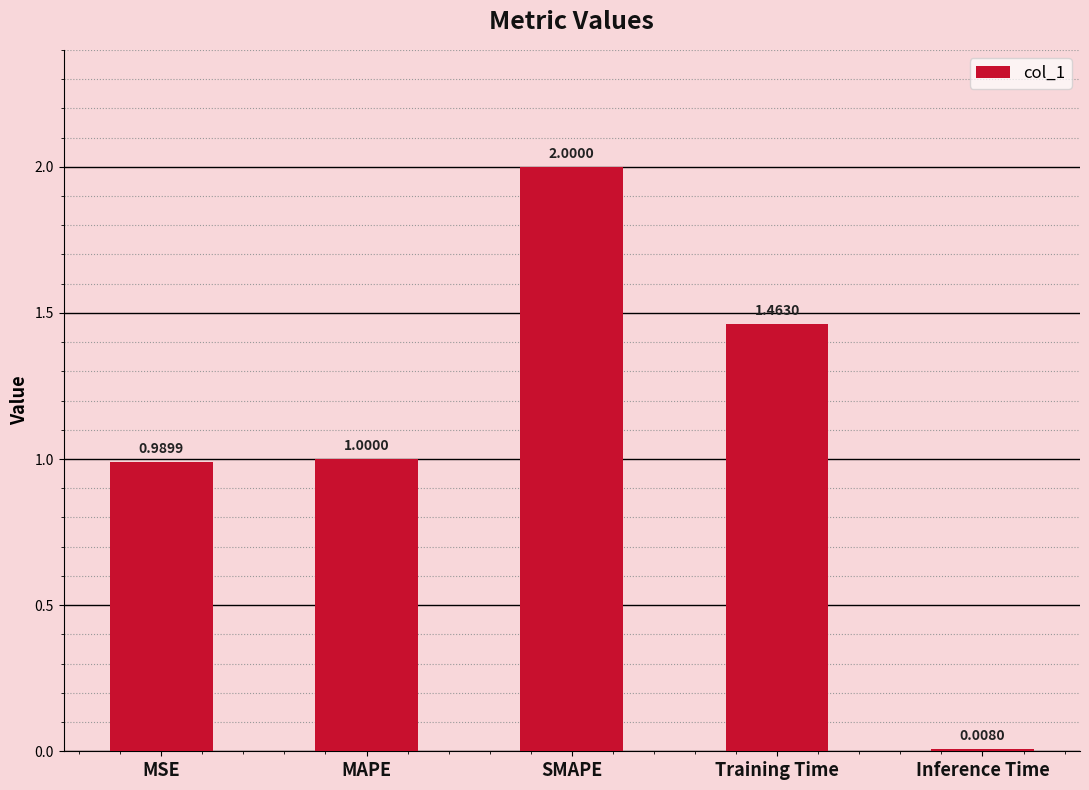

Rank the categories by value from lowest to highest.

Inference Time, MSE, MAPE, Training Time, SMAPE